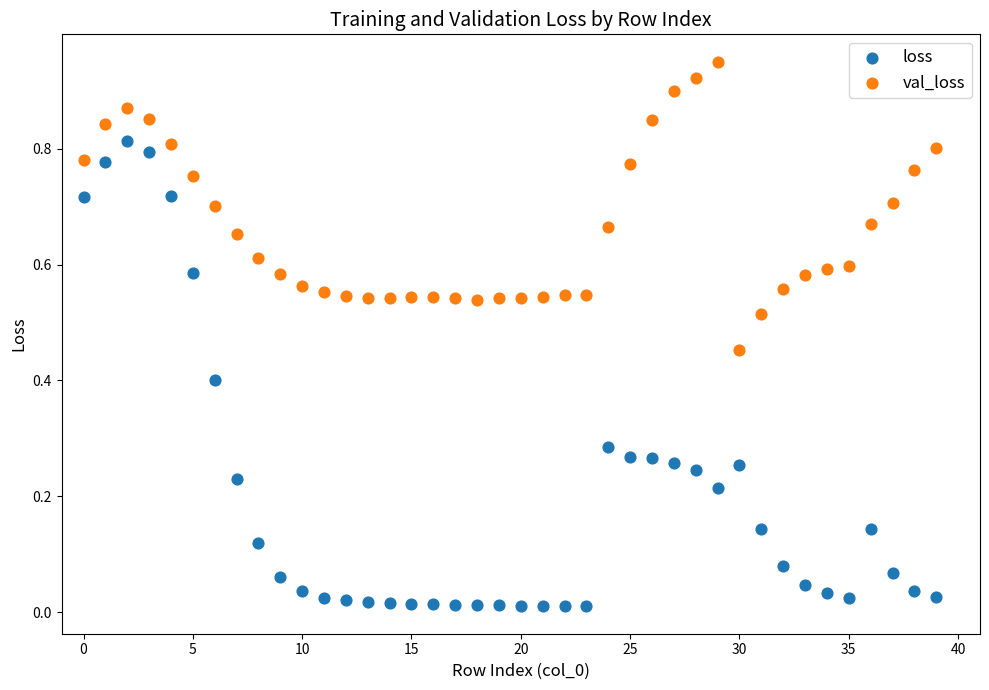

What are all the series names shown in the legend?

loss, val_loss